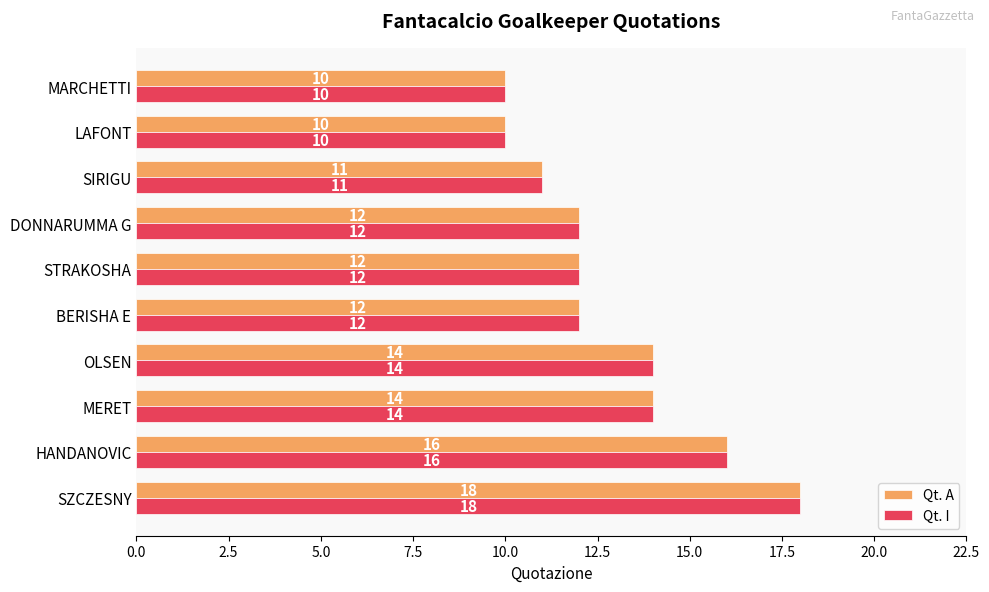

At which category is the sum across all series the highest?

SZCZESNY